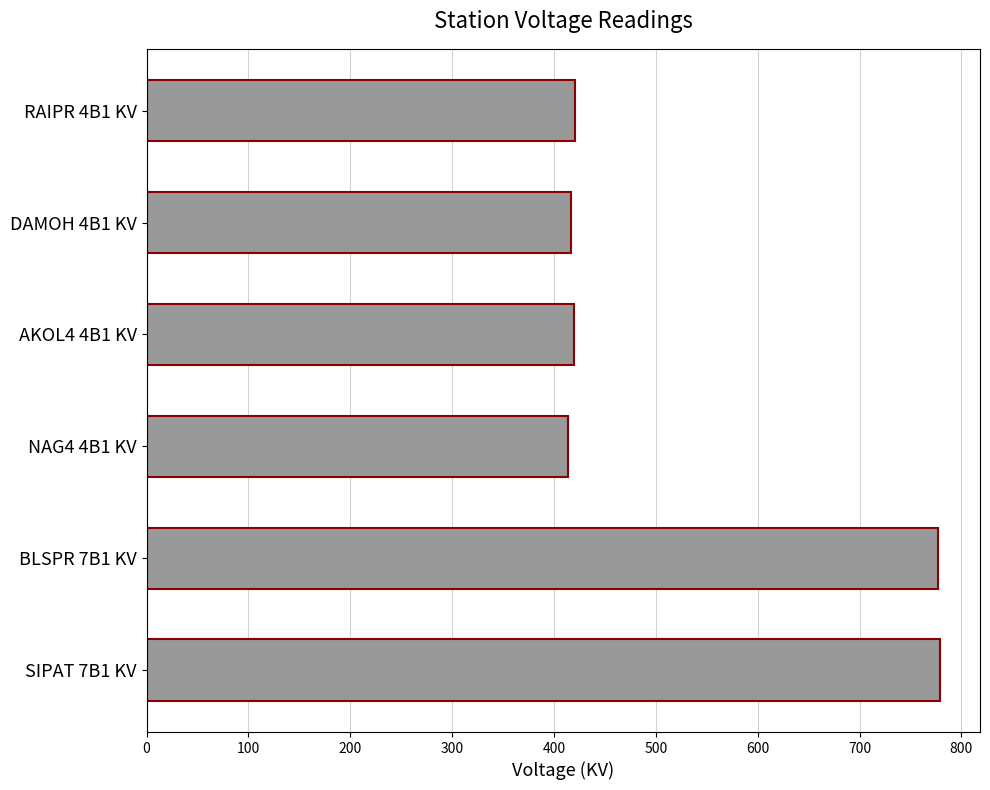

What is the difference between the maximum and minimum values?

365.4